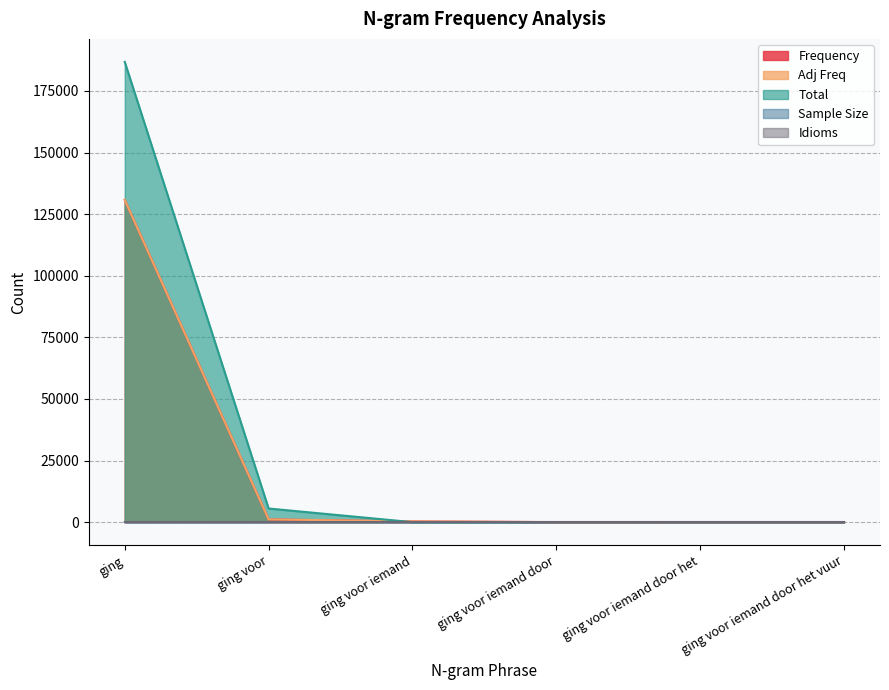

Which has a higher value, ging voor iemand door het or ging voor iemand?

ging voor iemand